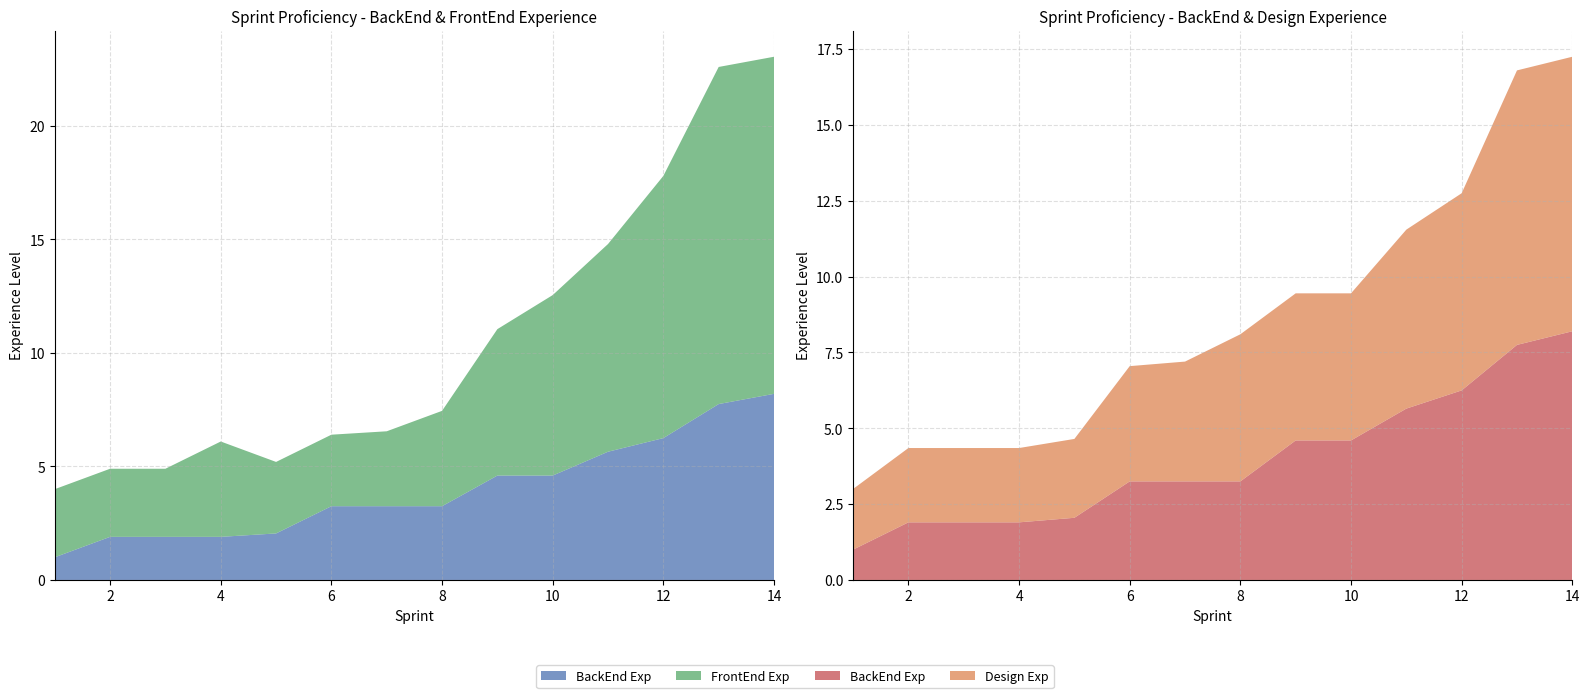

Reading right to left, transcribe all the data shown in this chart.

BackEnd Exp: 8.2	7.8	6.2	5.7	4.6	4.6	3.2	3.2	3.2	2.0	1.9	1.9	1.9	1.0
FrontEnd Exp: 14.8	14.8	11.6	9.2	8.0	6.5	4.2	3.3	3.1	3.1	4.2	3.0	3.0	3.0
Design Exp: 9.1	9.1	6.5	5.9	4.8	4.8	4.8	4.0	3.8	2.6	2.5	2.5	2.5	2.0